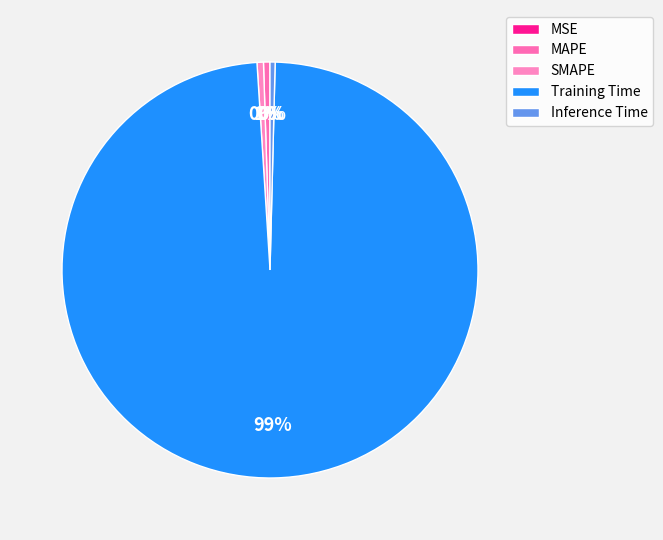

Combined, do MSE and SMAPE account for over 50%?

No